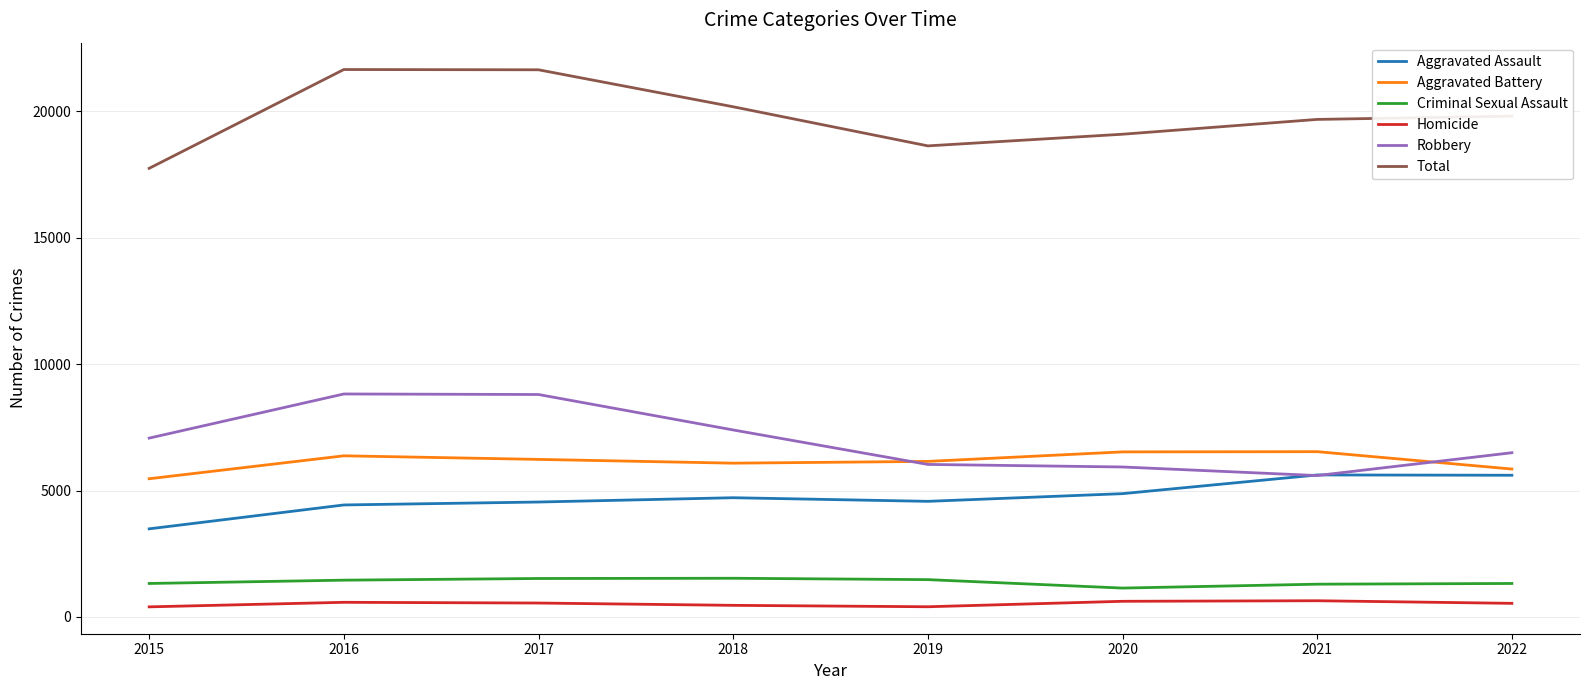

Rank the series at 2018 from lowest to highest value.

Homicide, Criminal Sexual Assault, Aggravated Assault, Aggravated Battery, Robbery, Total